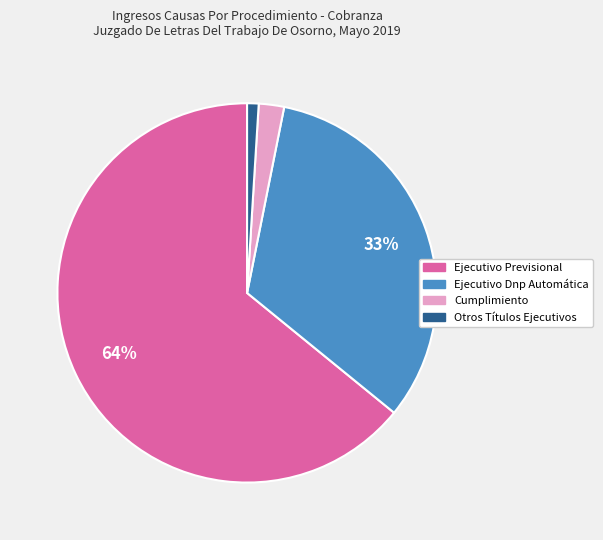

Is there a majority slice in this chart?

Yes